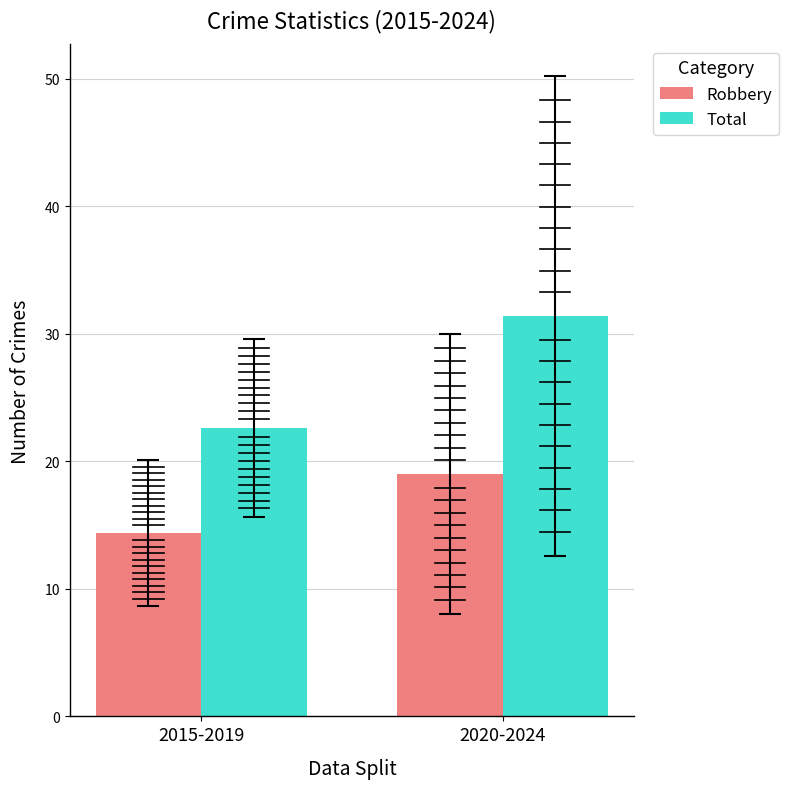

At how many categories does at least one series exceed 25?

1